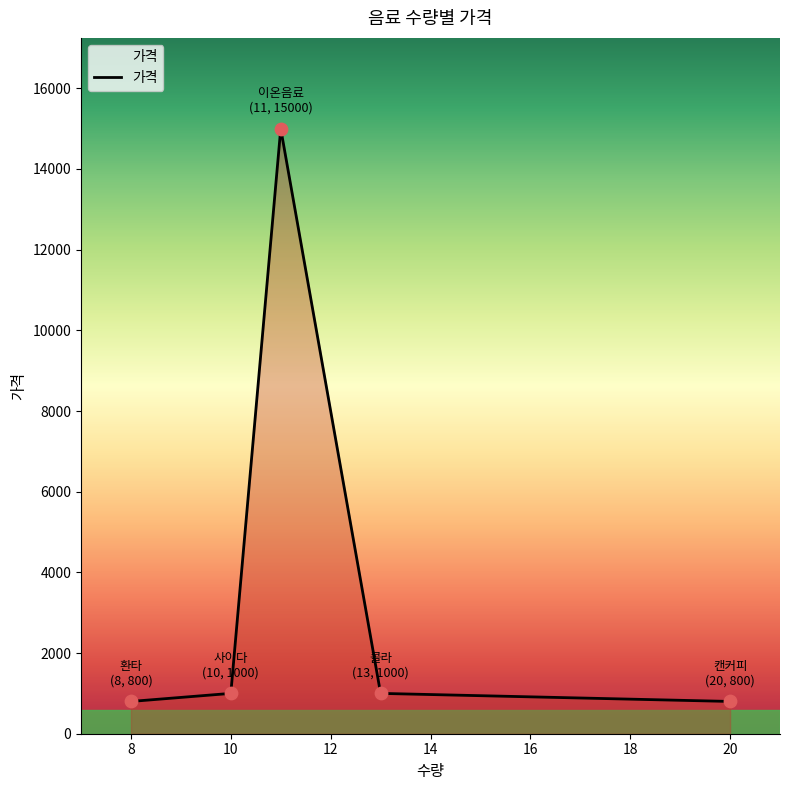

How many interior local peaks (higher than both neighbors) does the data have?

1